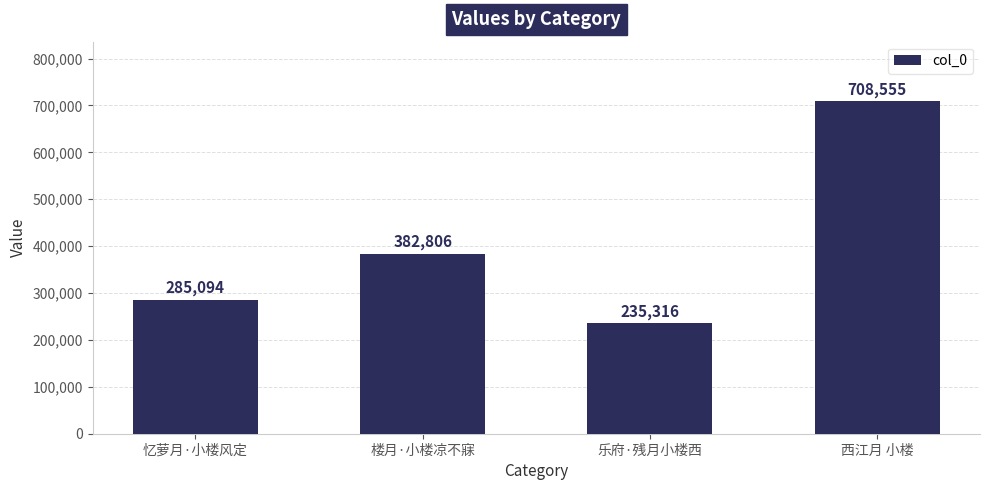

Reading right to left, what are all the values shown in this chart?

西江月 小楼=708555	乐府·残月小楼西=235316	楼月·小楼凉不寐=382806	忆萝月·小楼风定=285094